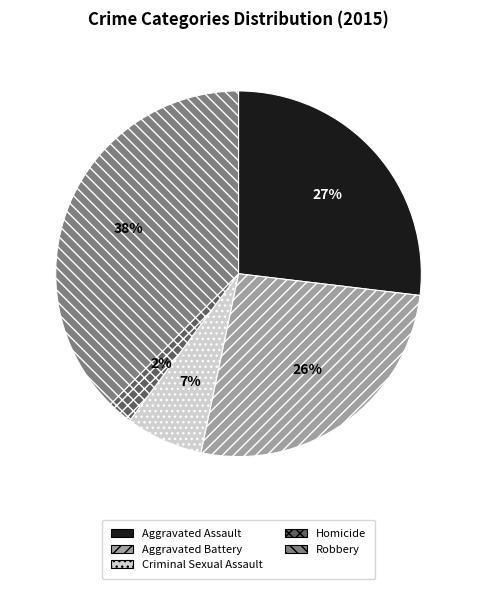

The Criminal Sexual Assault slice represents 7% of the pie. True or false?

True